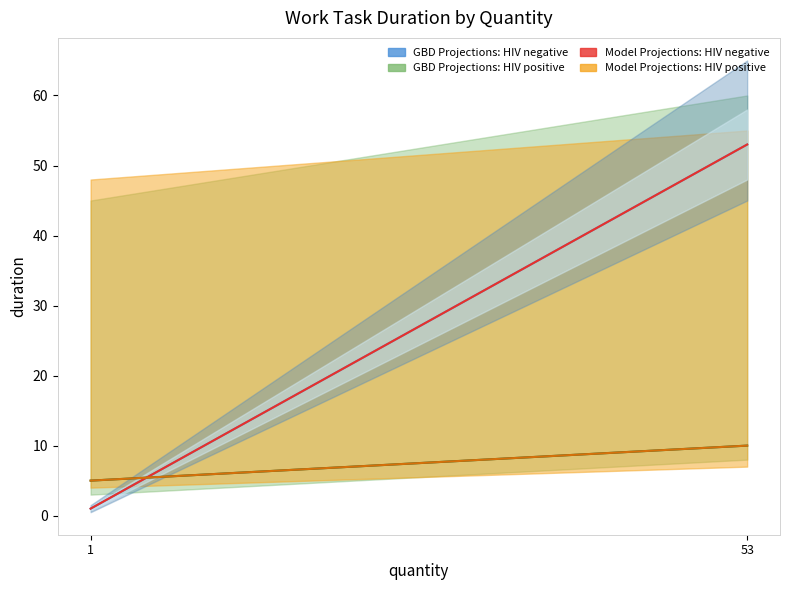

Rank the categories by Model Projections: HIV positive value from lowest to highest.

1, 53